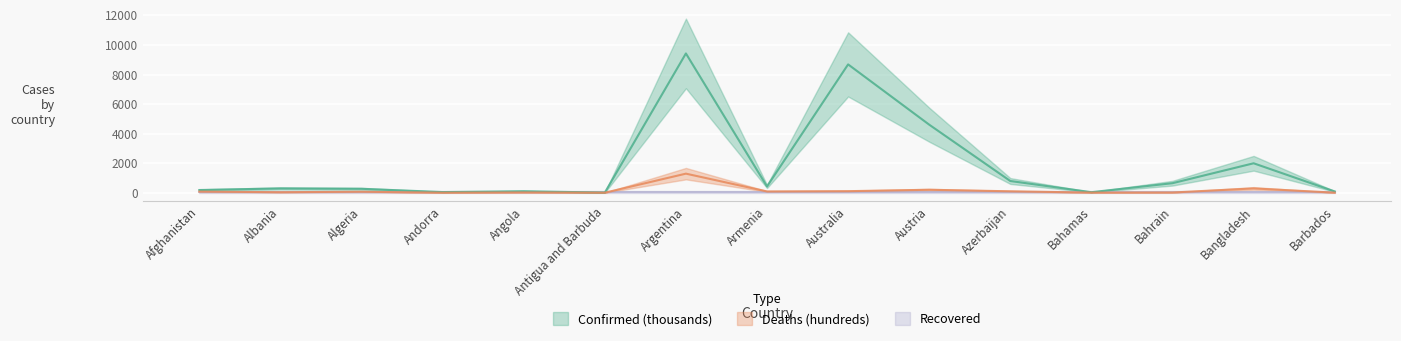

Which label corresponds to the smallest value in the chart?

Antigua and Barbuda